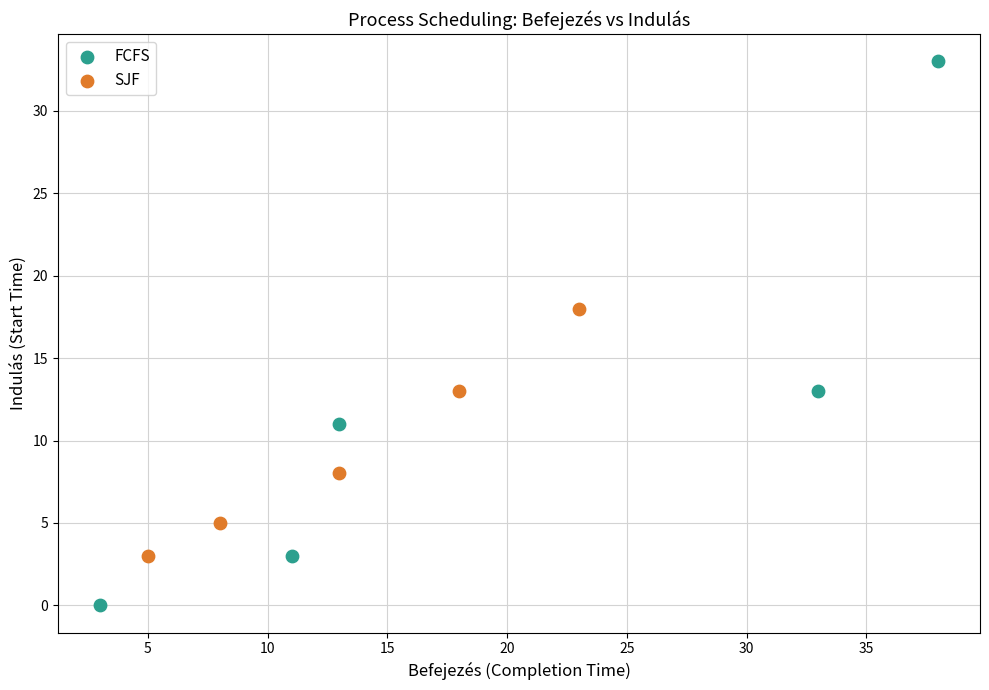

Which series has the largest Y range (max minus min)?

FCFS